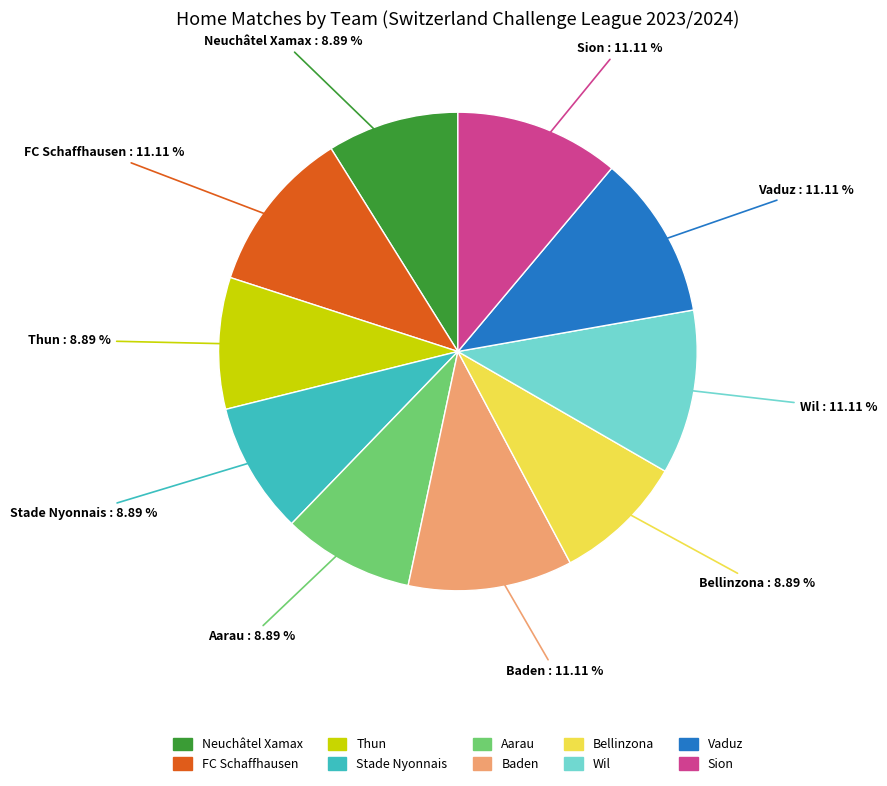

Approximately how many times larger is the value at Stade Nyonnais compared to Thun?

1.0